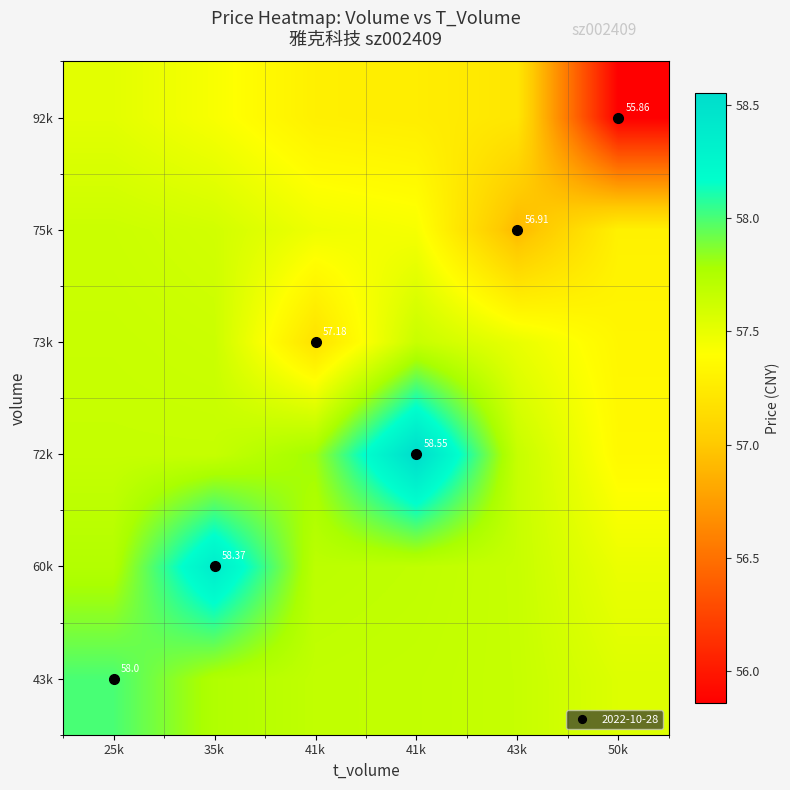

At which label is 75k closest to 57?

43k